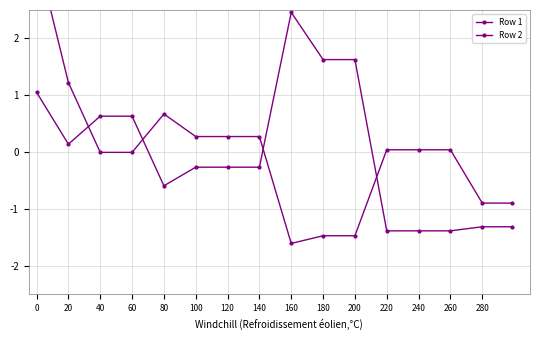

Where is the first local maximum for Row 2?

160